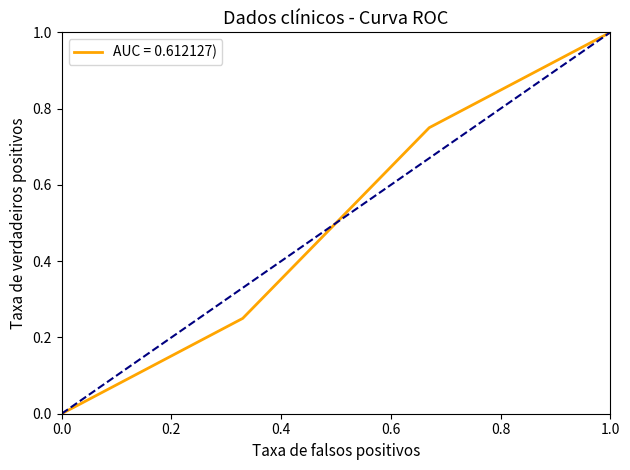

Does the chart have visible grid lines?

No